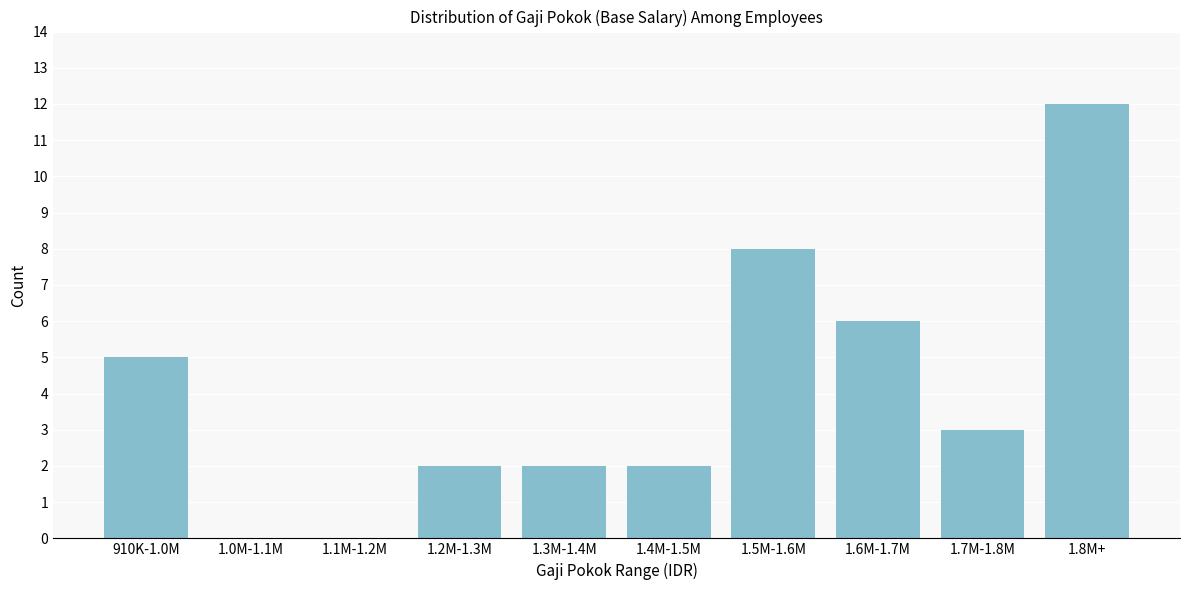

Reading left to right, list all the values displayed in this chart.

910K-1.0M=5	1.0M-1.1M=0	1.1M-1.2M=0	1.2M-1.3M=2	1.3M-1.4M=2	1.4M-1.5M=2	1.5M-1.6M=8	1.6M-1.7M=6	1.7M-1.8M=3	1.8M+=12